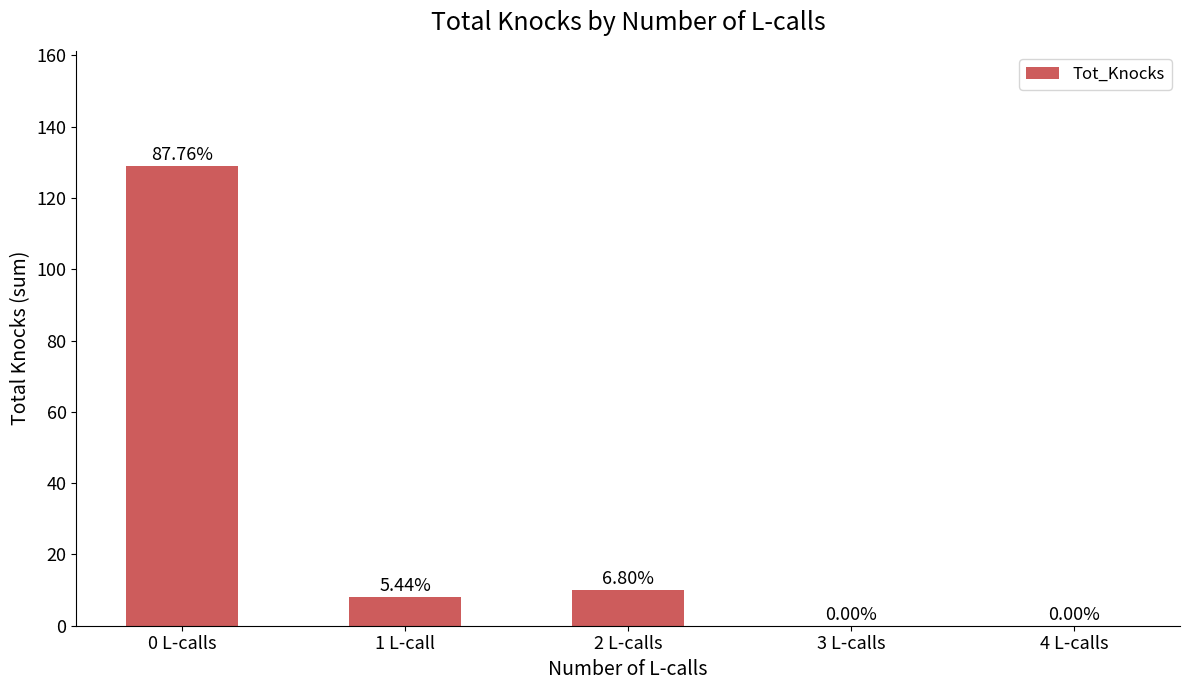

Are the bars horizontal?

No